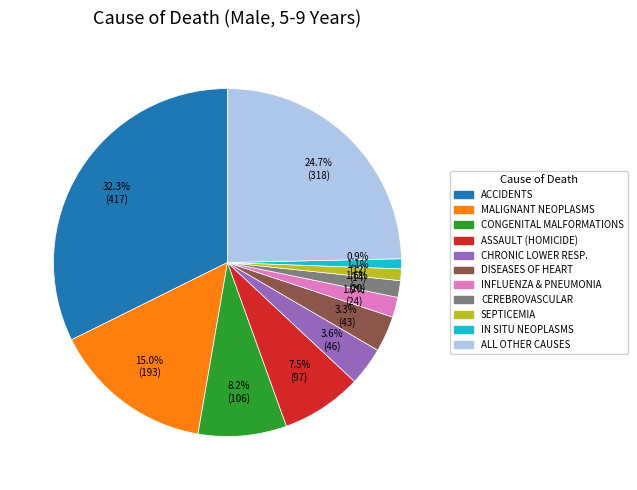

Does any single category account for the majority?

No